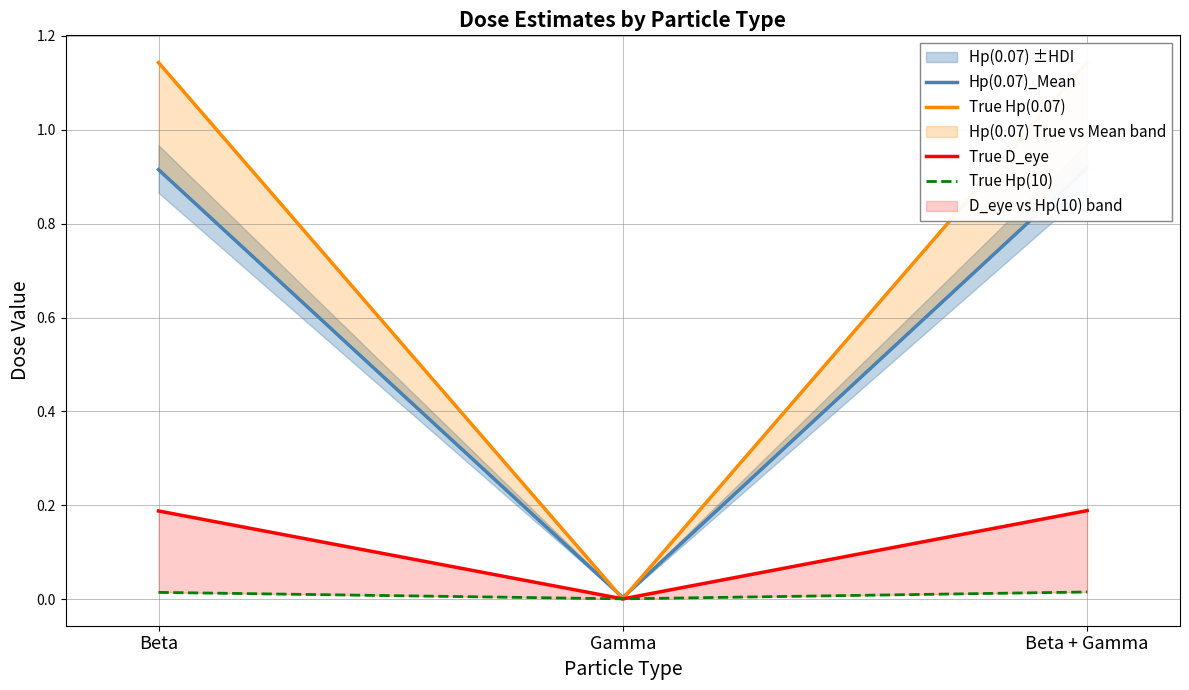

What is the label of the 1st point from the right?

Beta + Gamma